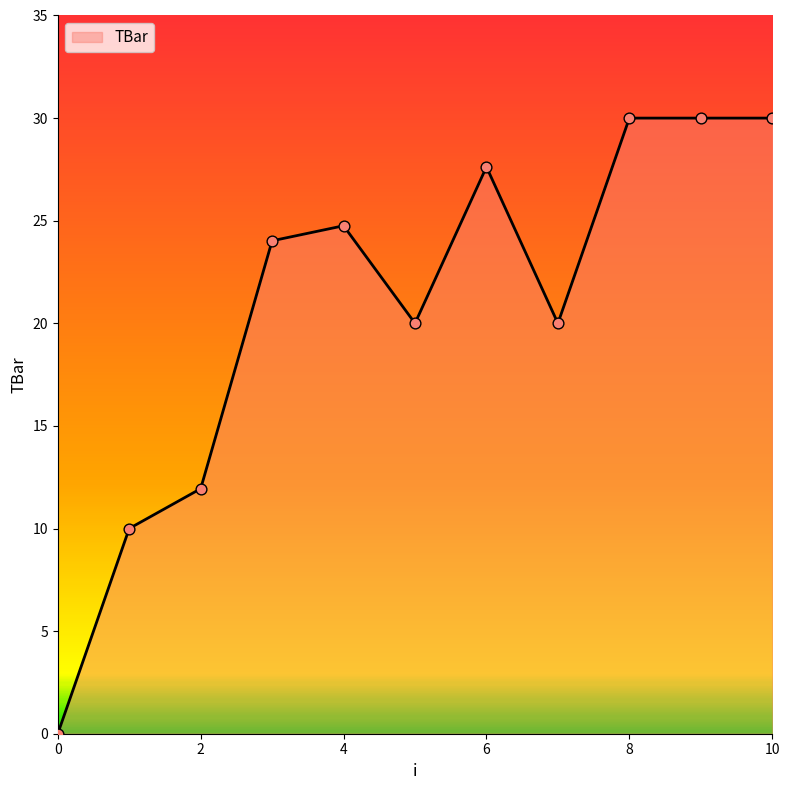

What is the difference between the maximum and minimum values?

30.0